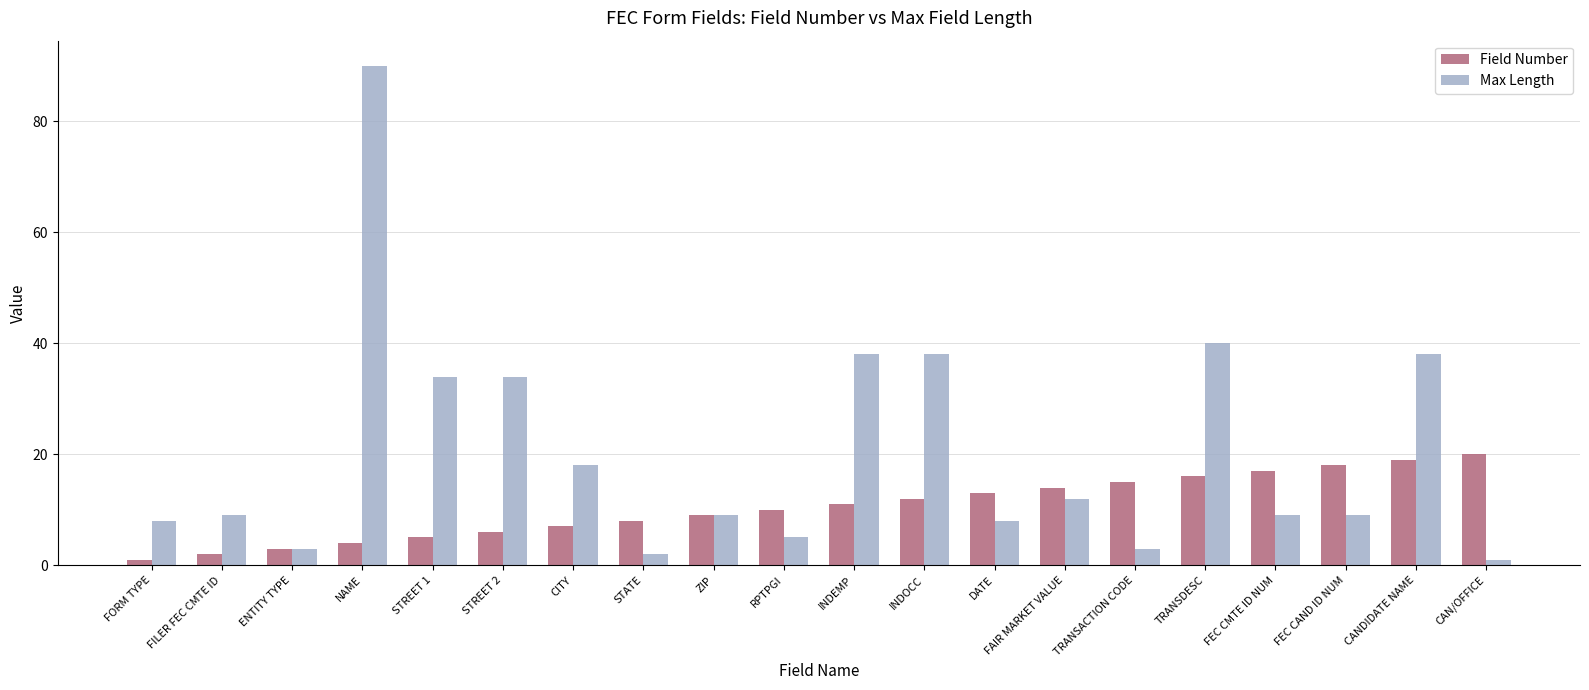

Which series has the largest total across all categories?

Max Length